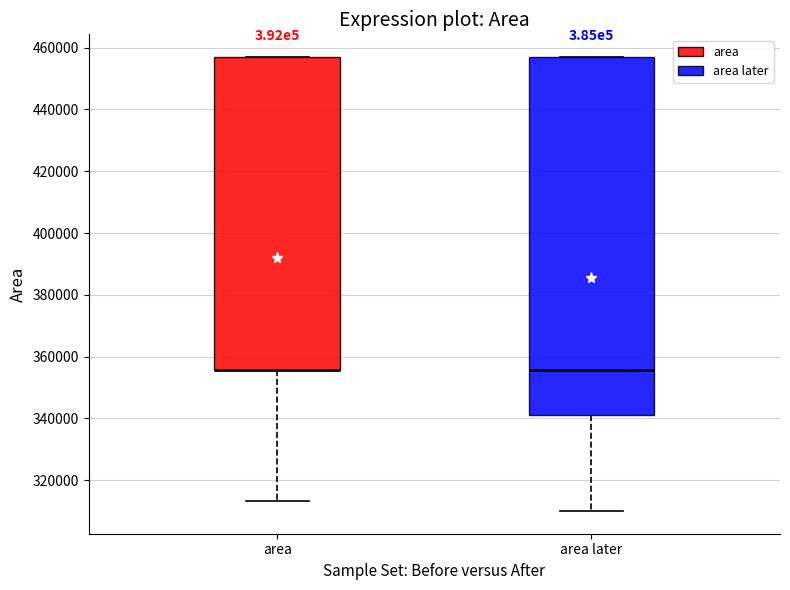

Reading left to right, read every box against the y-axis: the position of its median line, the range the box covers, and the ends of its whiskers. The values are not printed on the chart, so give them approximately, as read against the axis.

area: median 356000 (drawn on the box's lower edge), box 356000 to 456000, whiskers 314000 to 456000
area later: median 356000, box 342000 to 456000, whiskers 310000 to 456000